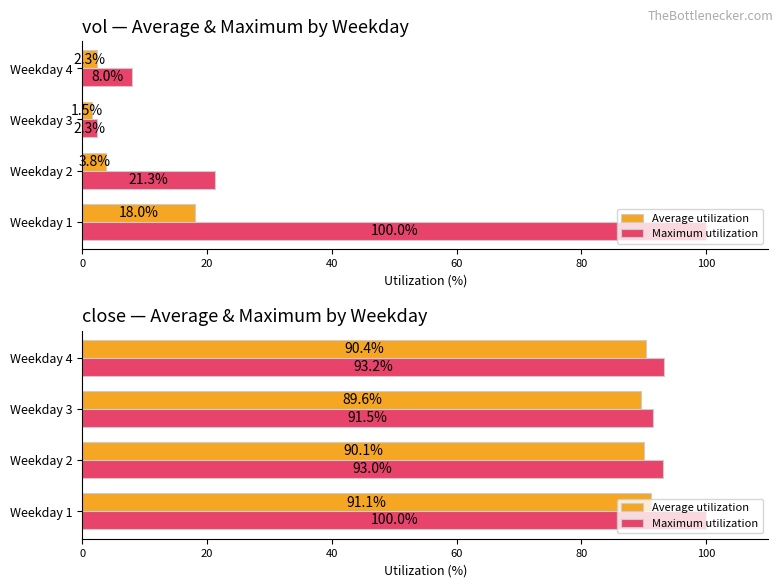

What is the difference between the maximum and minimum values in the Maximum utilization series?

8.5